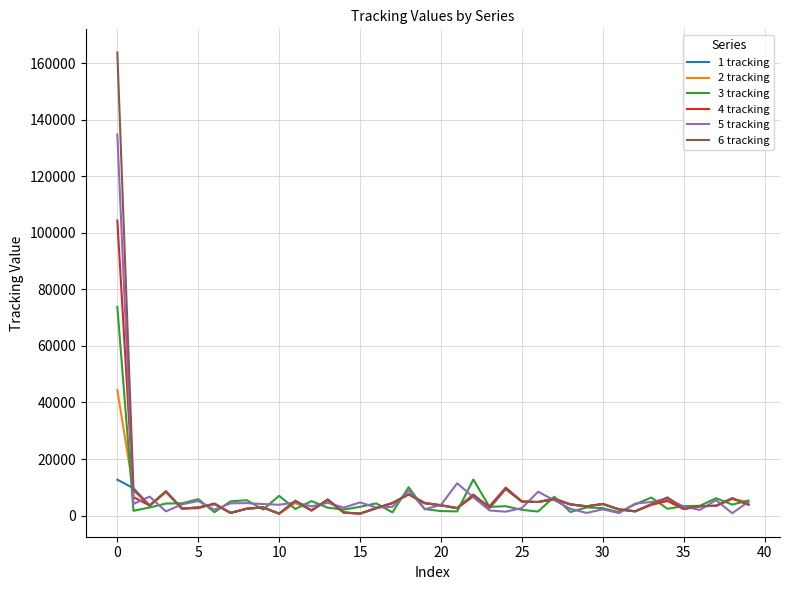

What is the greatest value displayed?

163771